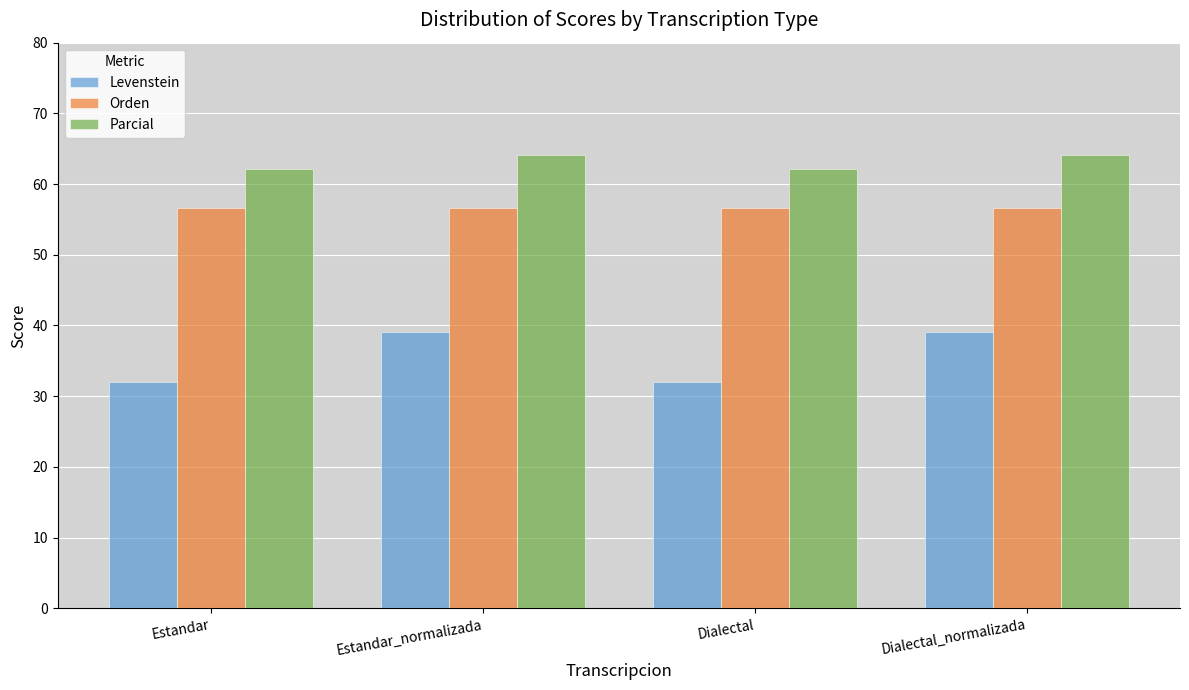

Between Estandar and Dialectal_normalizada, which series saw the biggest shift?

Levenstein